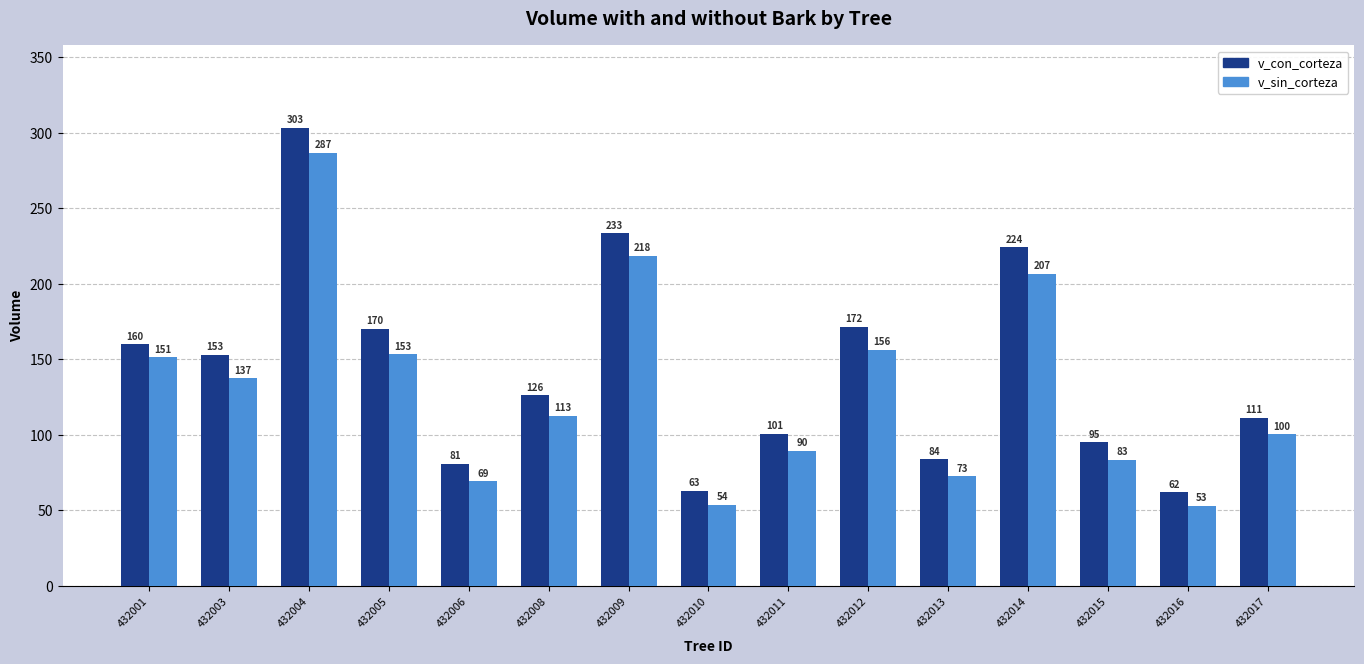

How many bars are there in total?

30